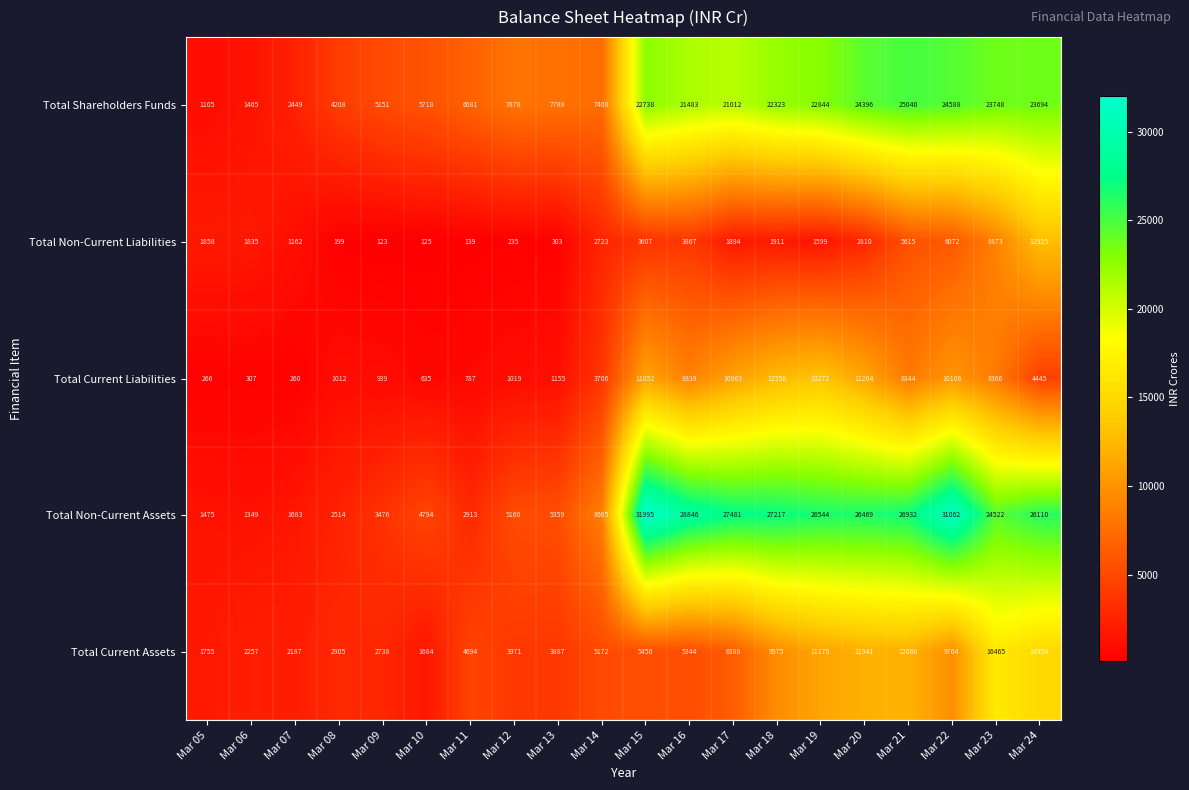

Between Mar 18 and Mar 19, which series saw the biggest shift?

Total Current Assets